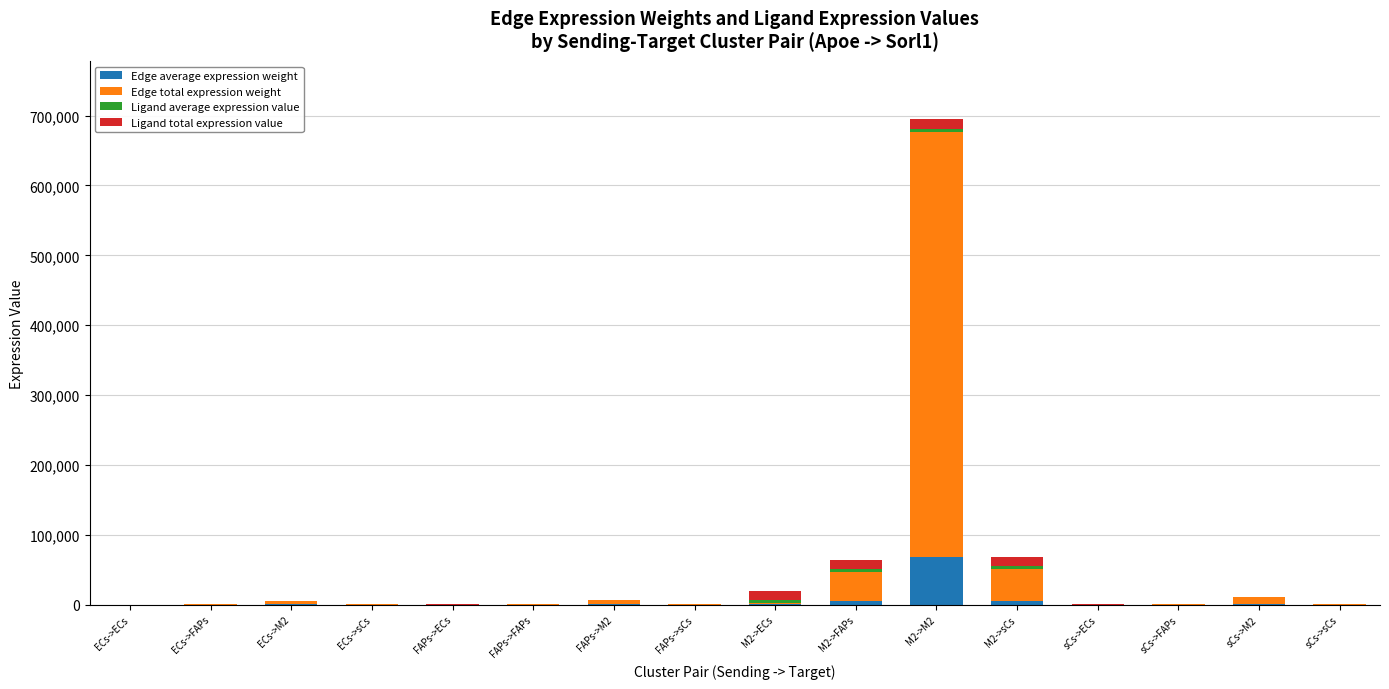

At which category is the sum across all series the highest?

M2->M2